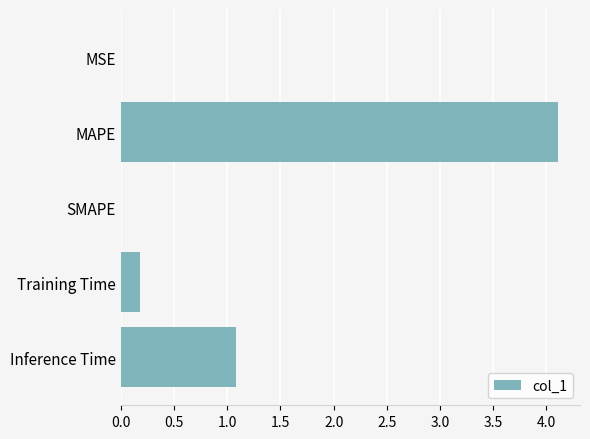

What is the sum of all values?

5.4